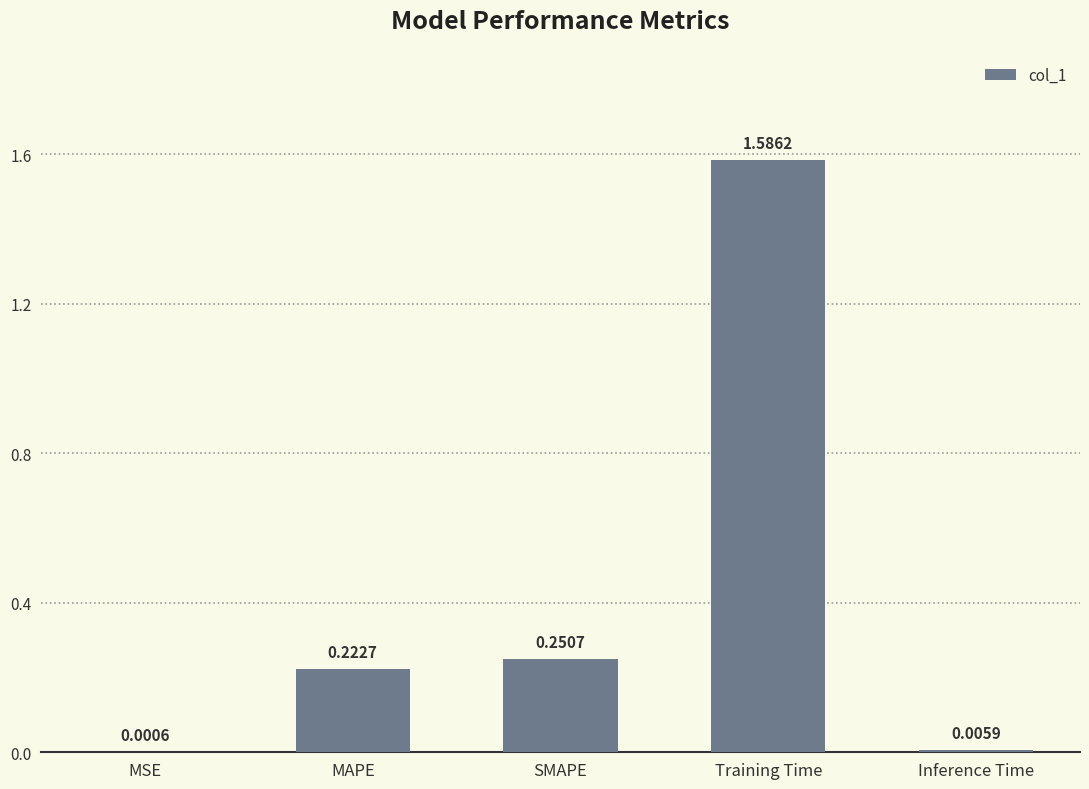

Which label corresponds to the largest value in the chart?

Training Time